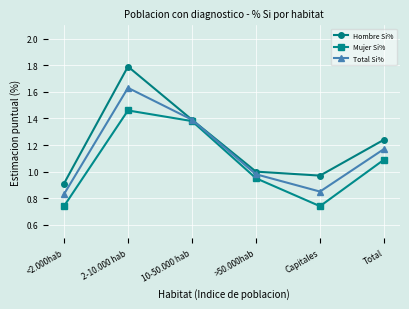

What position from the right is Total?

1